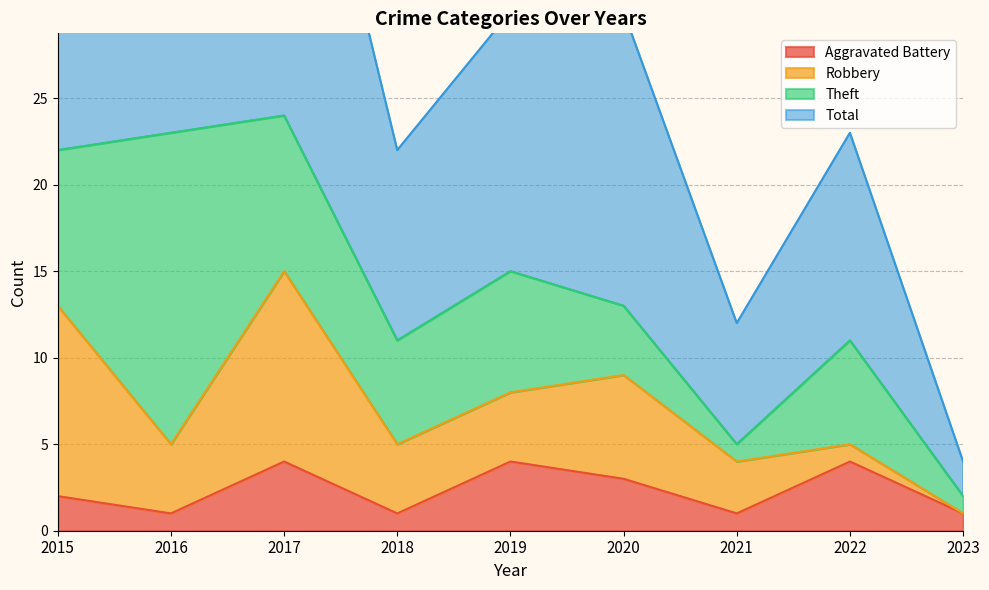

List the labels in order of Total value, largest first.

2017, 2016, 2015, 2019, 2020, 2022, 2018, 2021, 2023